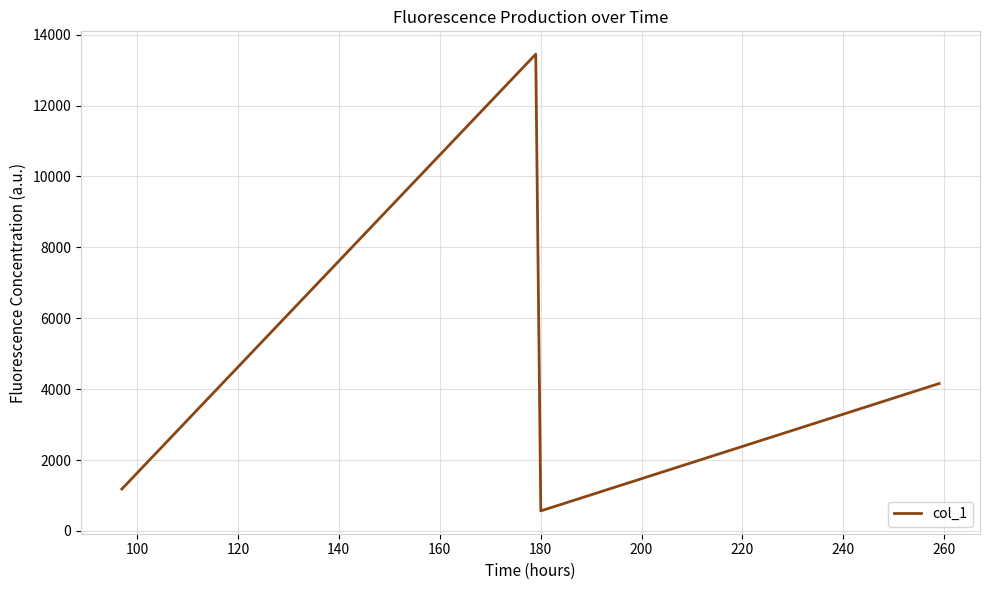

Reading left to right, what are all the values shown in this chart?

1182.1	13450.6	564.8	4157.9